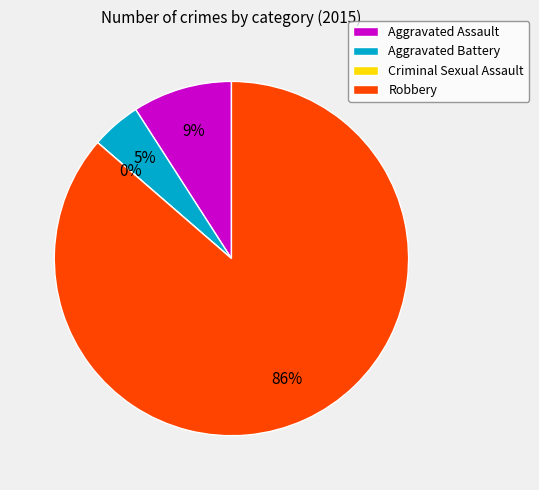

Is the sum of Aggravated Assault and Aggravated Battery greater than half?

No